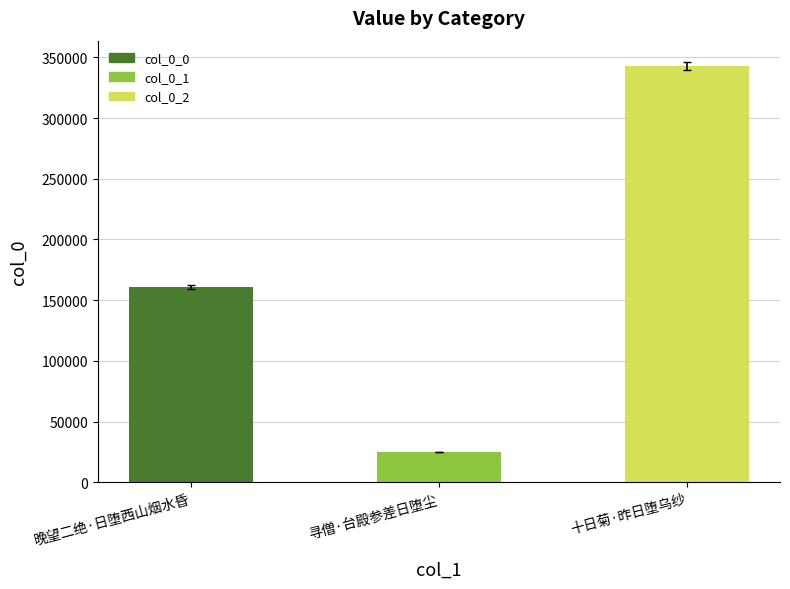

Reading right to left, transcribe all the data shown in this chart.

十日菊·昨日堕乌纱=342986	寻僧·台殿参差日堕尘=24854	晚望二绝·日堕西山烟水昏=161003